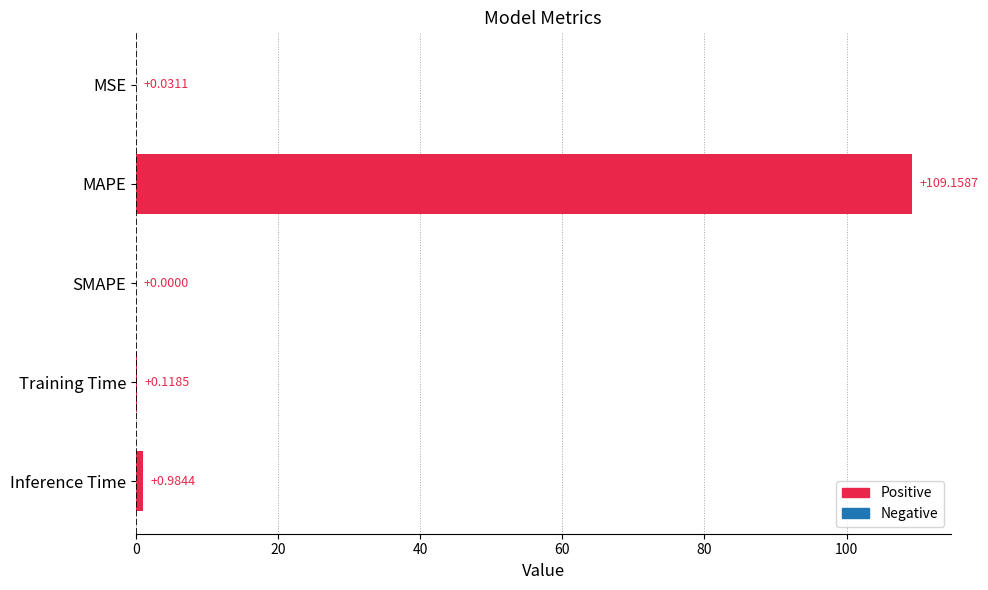

Are the bars horizontal?

Yes